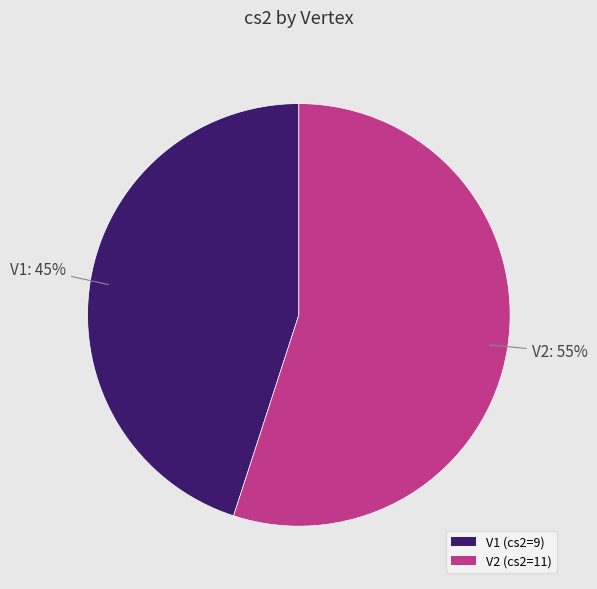

To the nearest percent, what percentage of the pie is V1?

45%